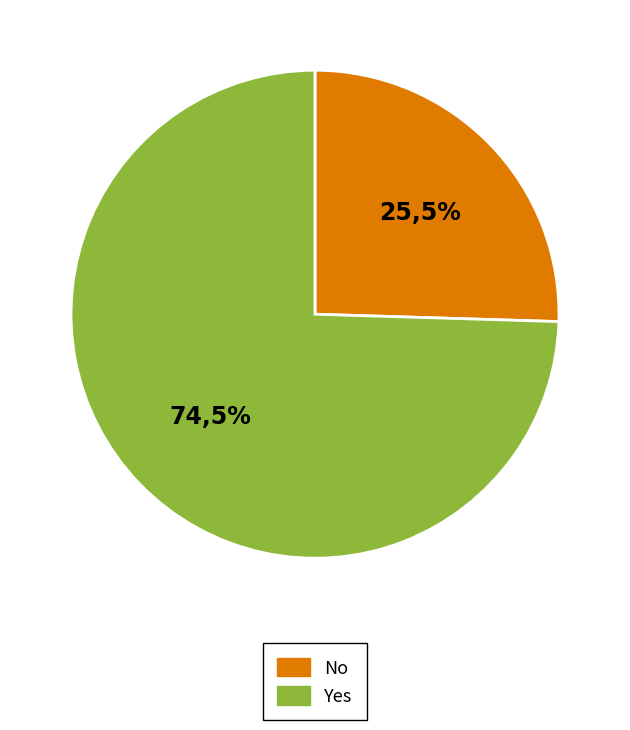

What is the total percentage of Yes and No?

100.0%